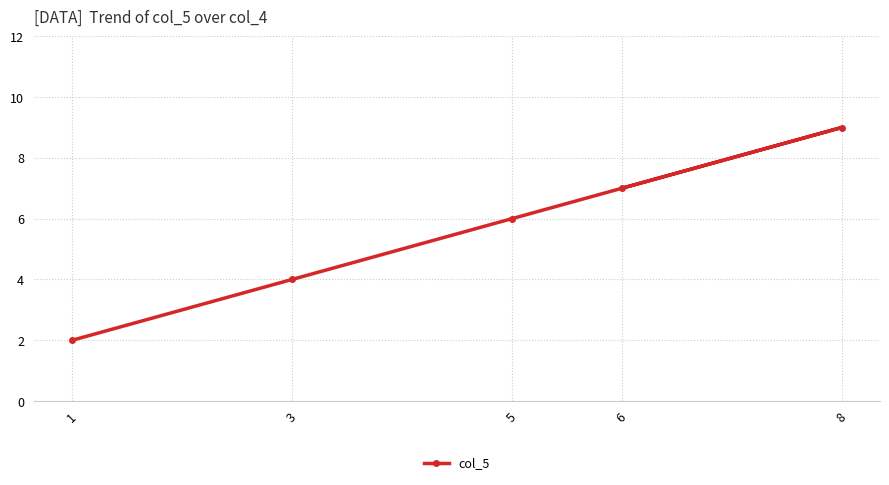

At which category does the data reach its first local peak?

8